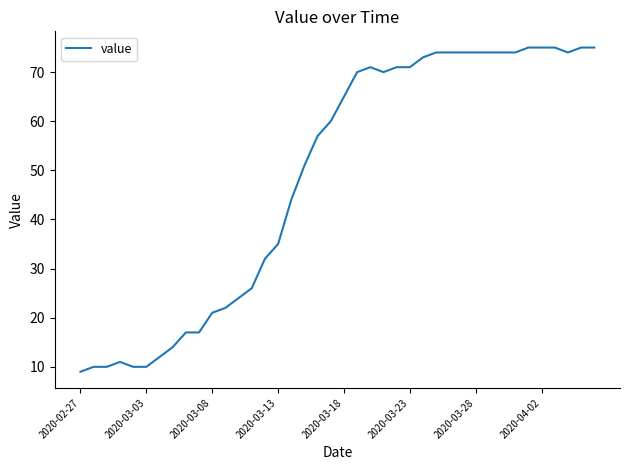

What is the difference between the second highest and second lowest values?

65